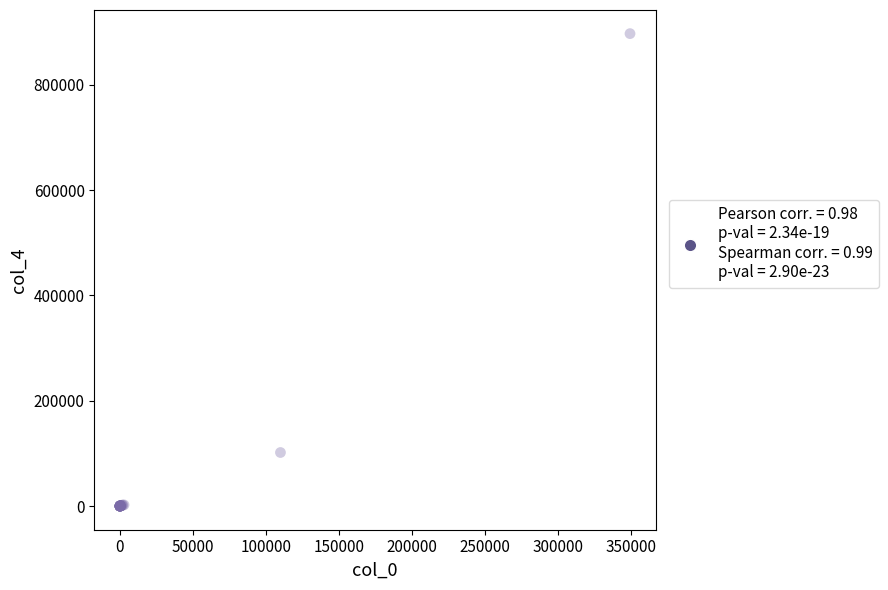

What Y value in the scatter plot is closest to 448465?

101734.9